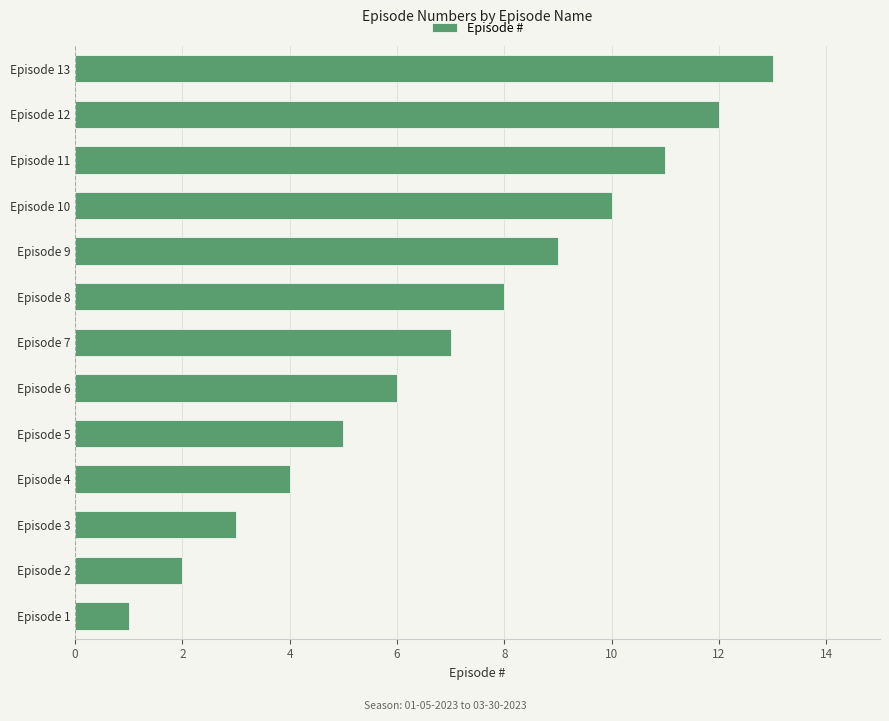

What is the difference between the maximum and second lowest values?

11